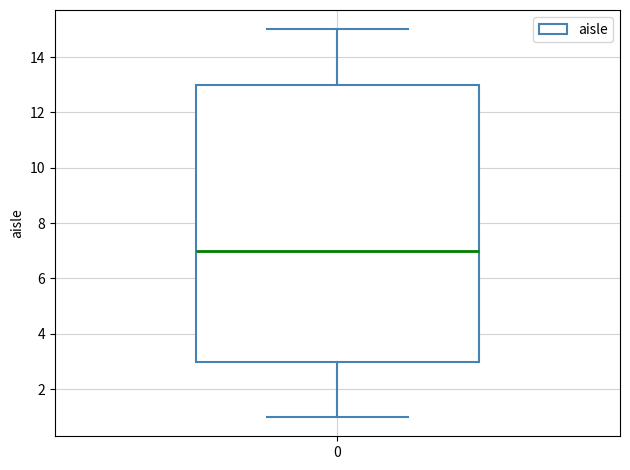

Where is the lower edge of the box at x = 0 on the y-axis? The values are not printed on the chart, so give them approximately, as read against the axis.

3